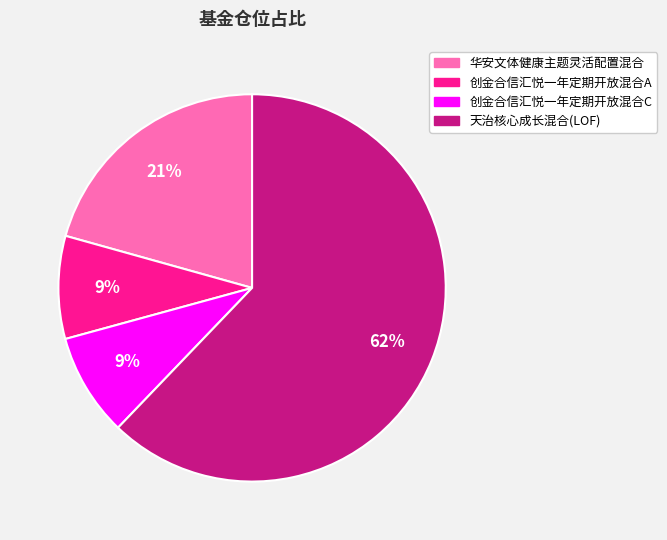

Between 创金合信汇悦一年定期开放混合A and 天治核心成长混合(LOF), which is larger?

天治核心成长混合(LOF)